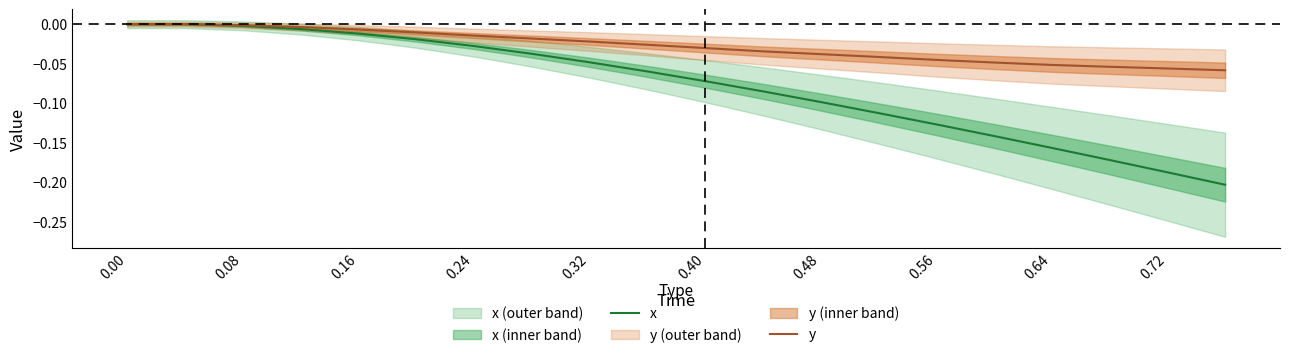

True or false: y has a value of -0.0 at 0.64.

False